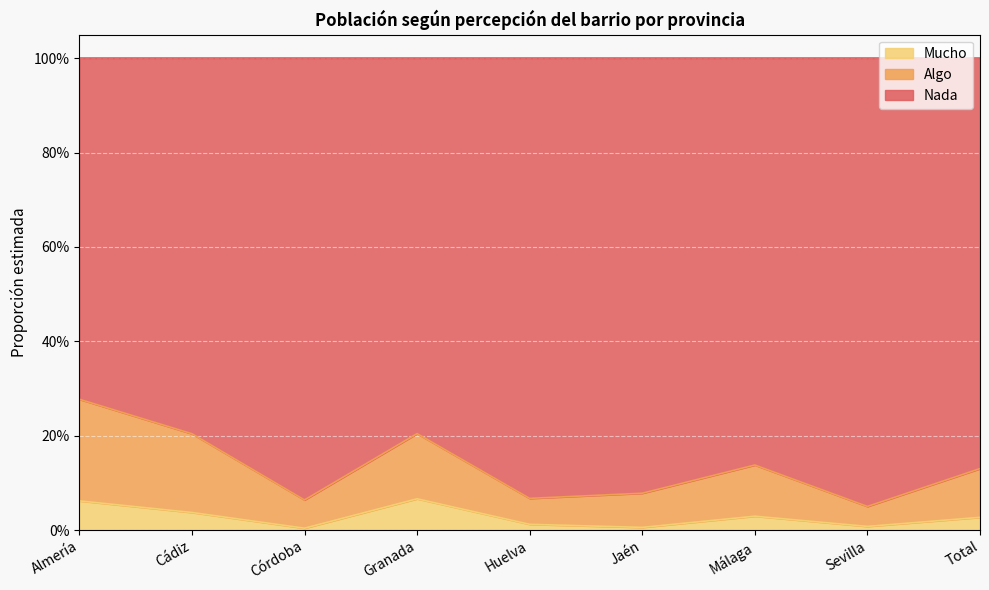

True or false: Mucho has more than 1 points higher than both neighbors.

True